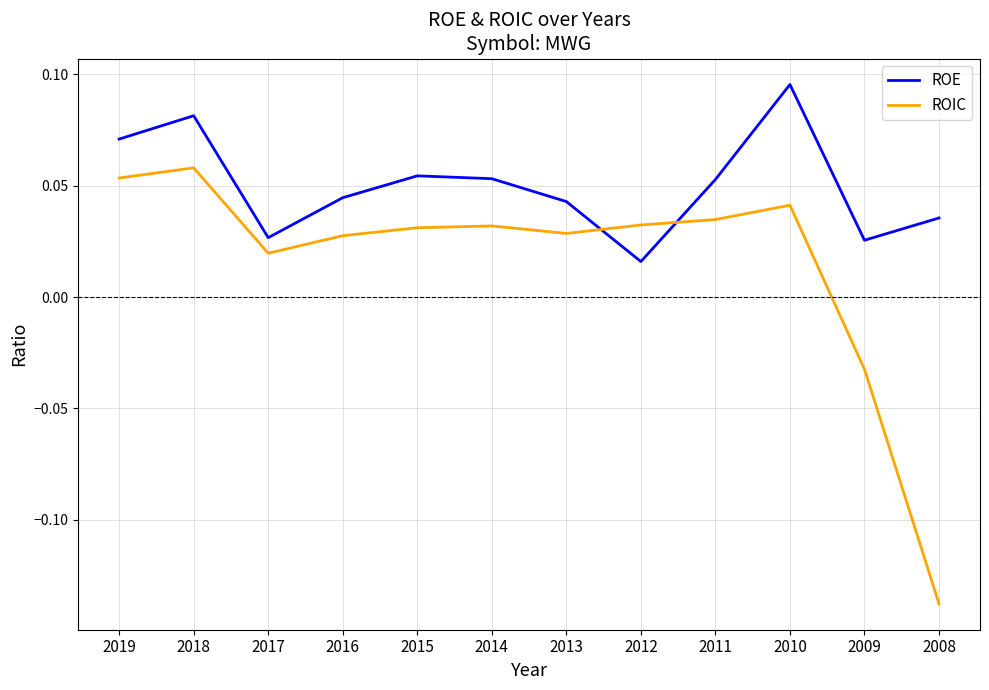

Which series has the largest range (max minus min)?

ROIC